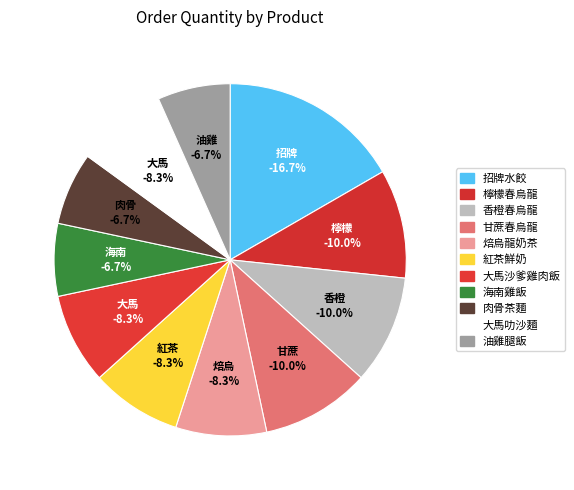

To the nearest percent, what portion does 海南雞飯 represent?

7%